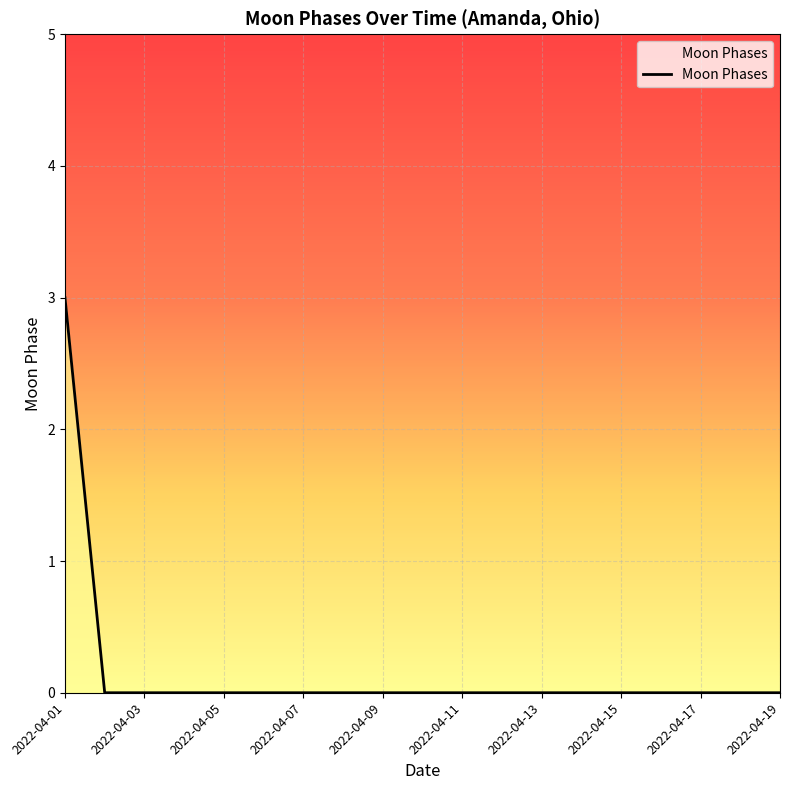

What is the maximum value shown in the chart?

3